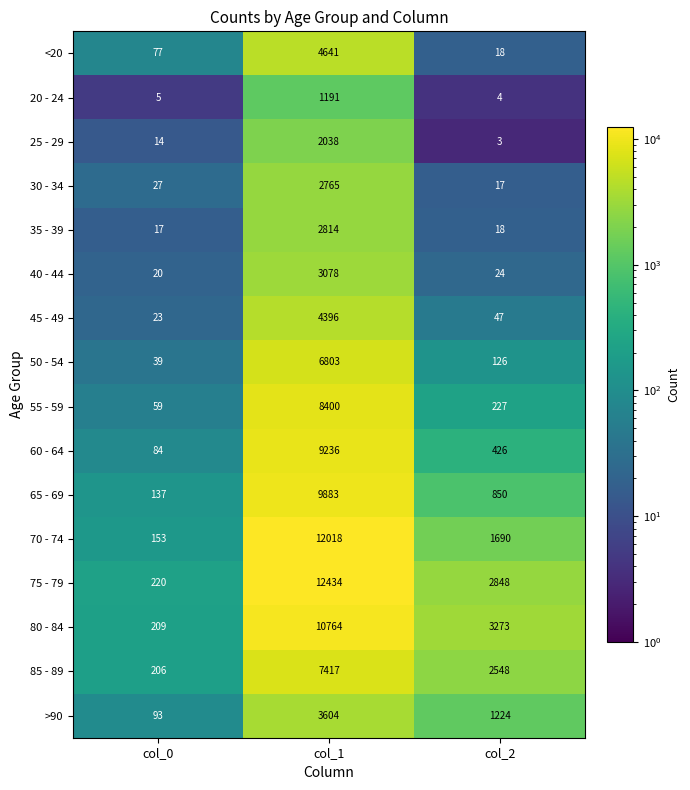

What is the total value across all series at col_2?

13343